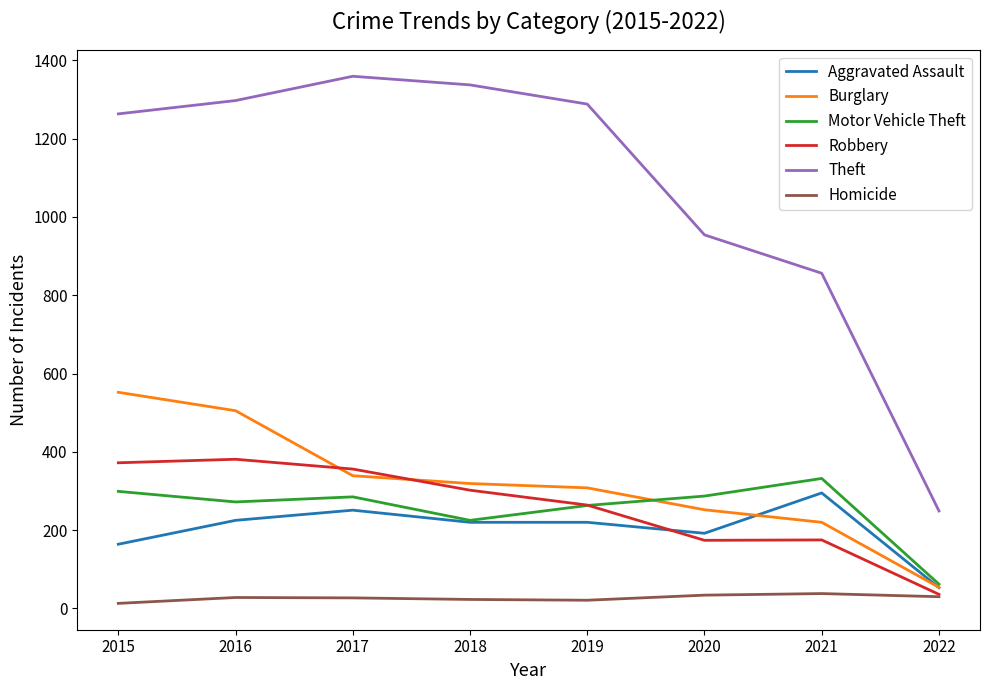

True or false: Theft and Homicide intersect in this chart.

False